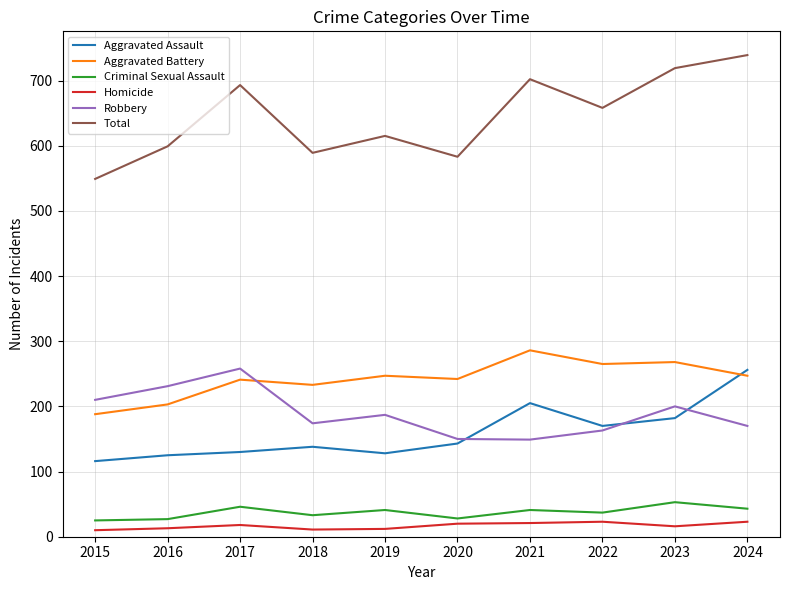

In Aggravated Battery, how many points are higher than both neighbors (excluding endpoints)?

4